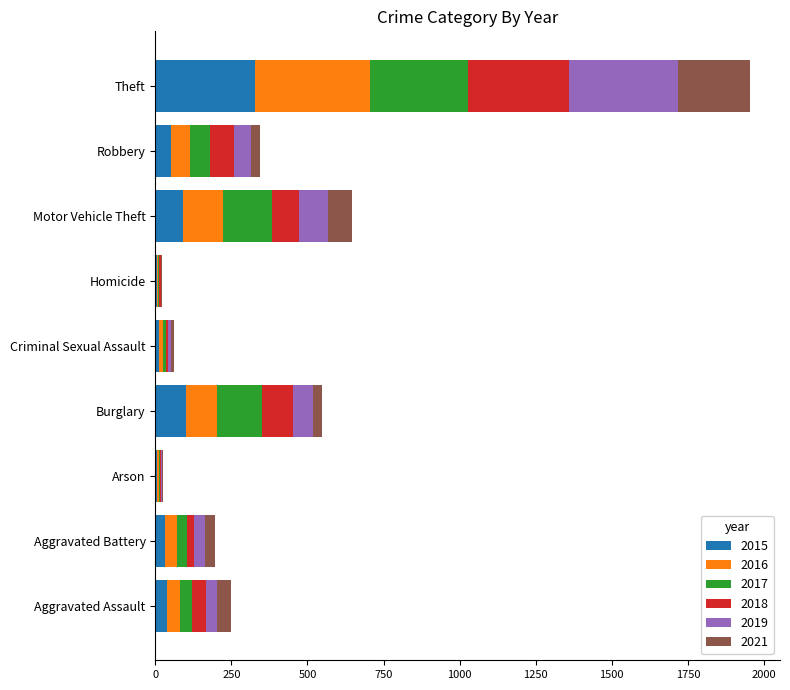

At which category is the sum across all series the highest?

Theft